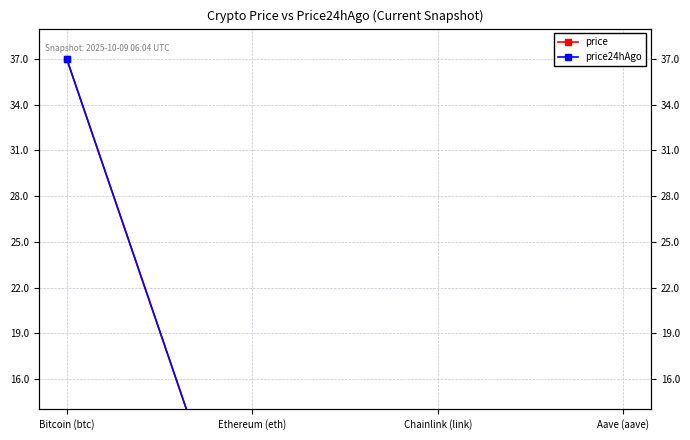

List the labels in order of price24hAgo value, smallest first.

Chainlink (link), Aave (aave), Ethereum (eth), Bitcoin (btc)